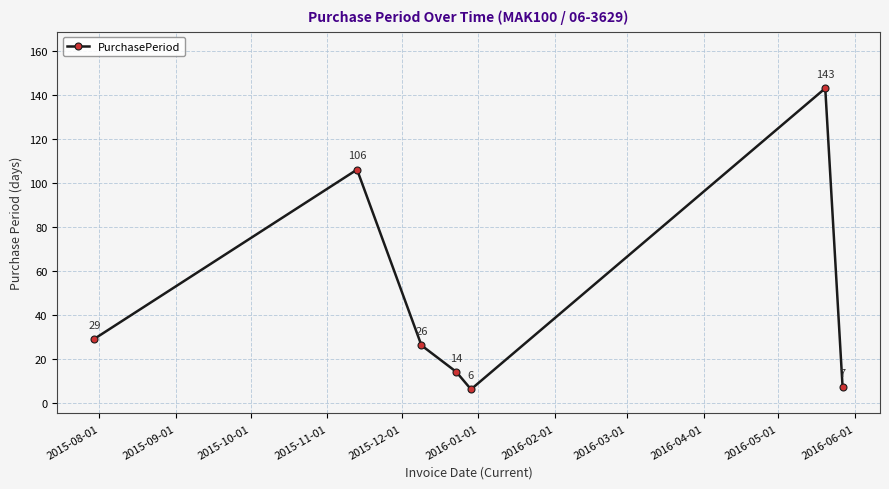

What is the maximum value shown in the chart?

143